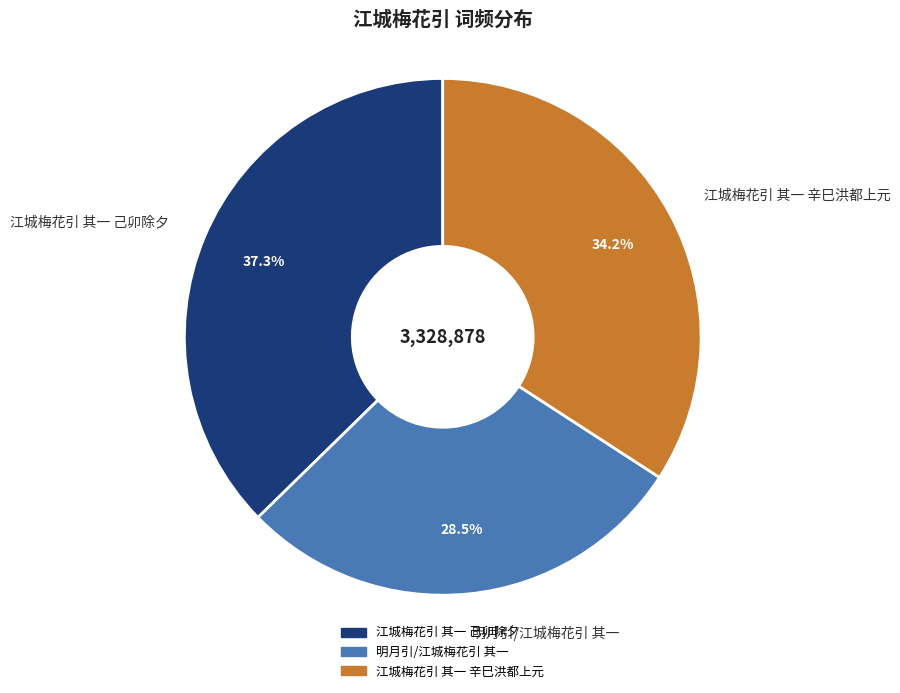

Is it true that 明月引/江城梅花引 其一 is 17% of the pie?

False